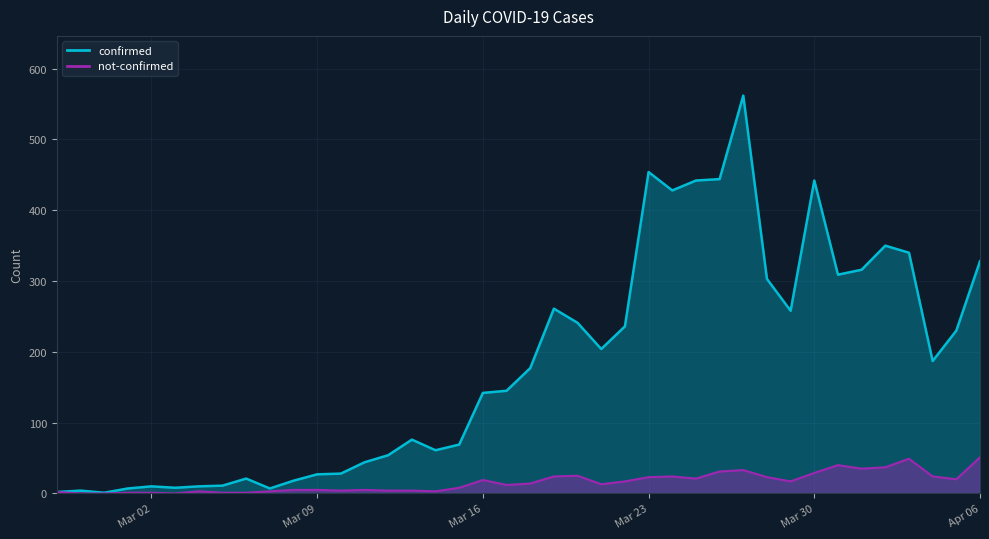

Which series has the widest spread of values?

confirmed